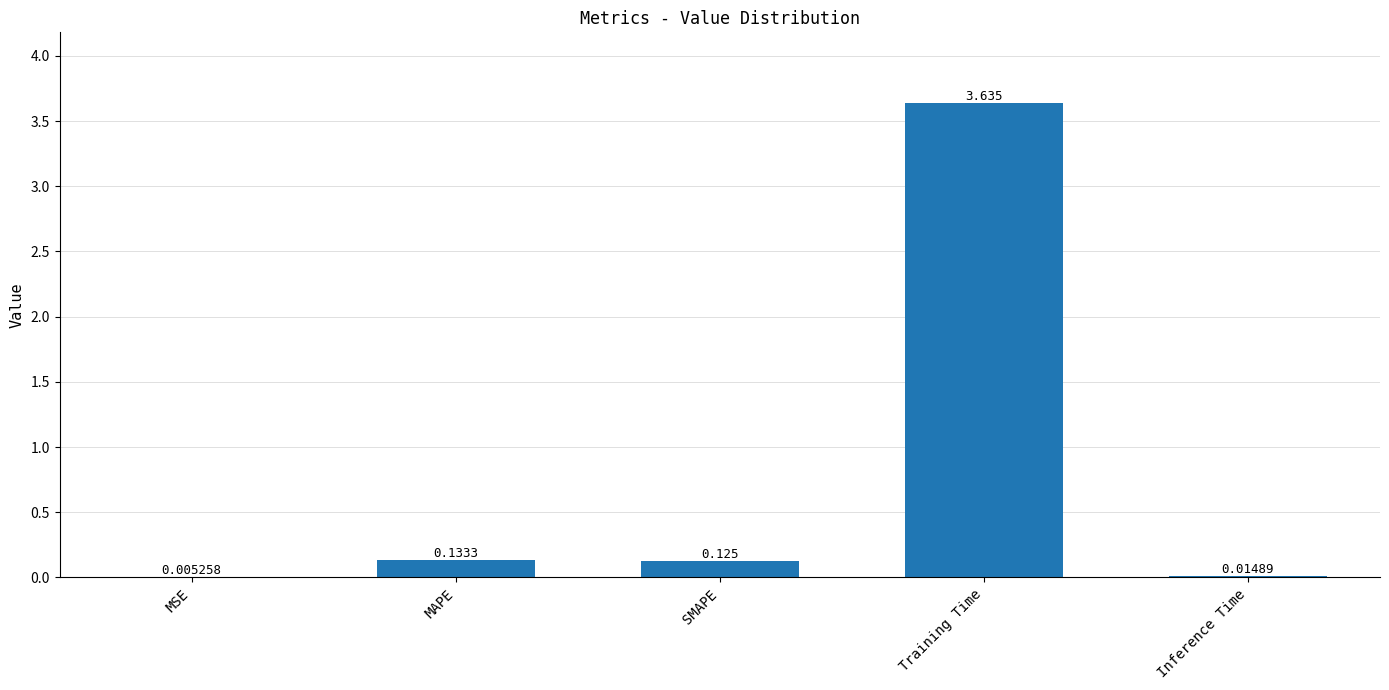

Between SMAPE and Training Time, which is larger?

Training Time